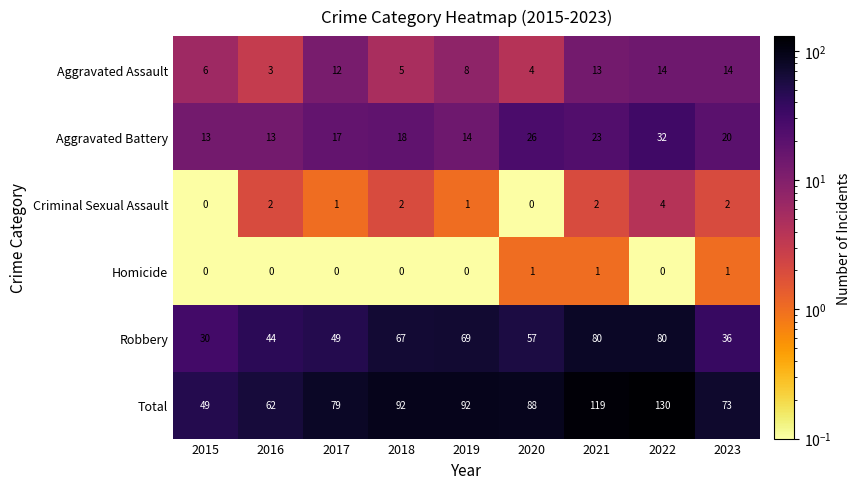

Is it true that Criminal Sexual Assault equals 0 at 2020?

True